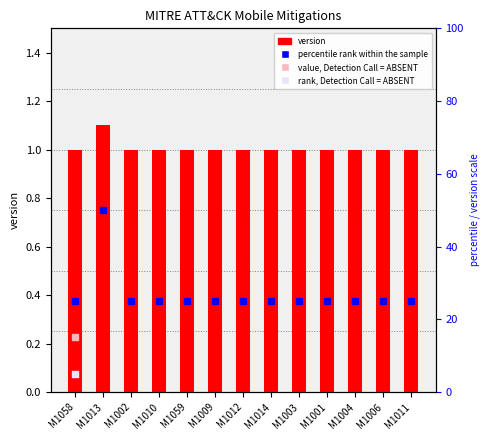

What are all the series names shown in the legend?

version, percentile rank within the sample